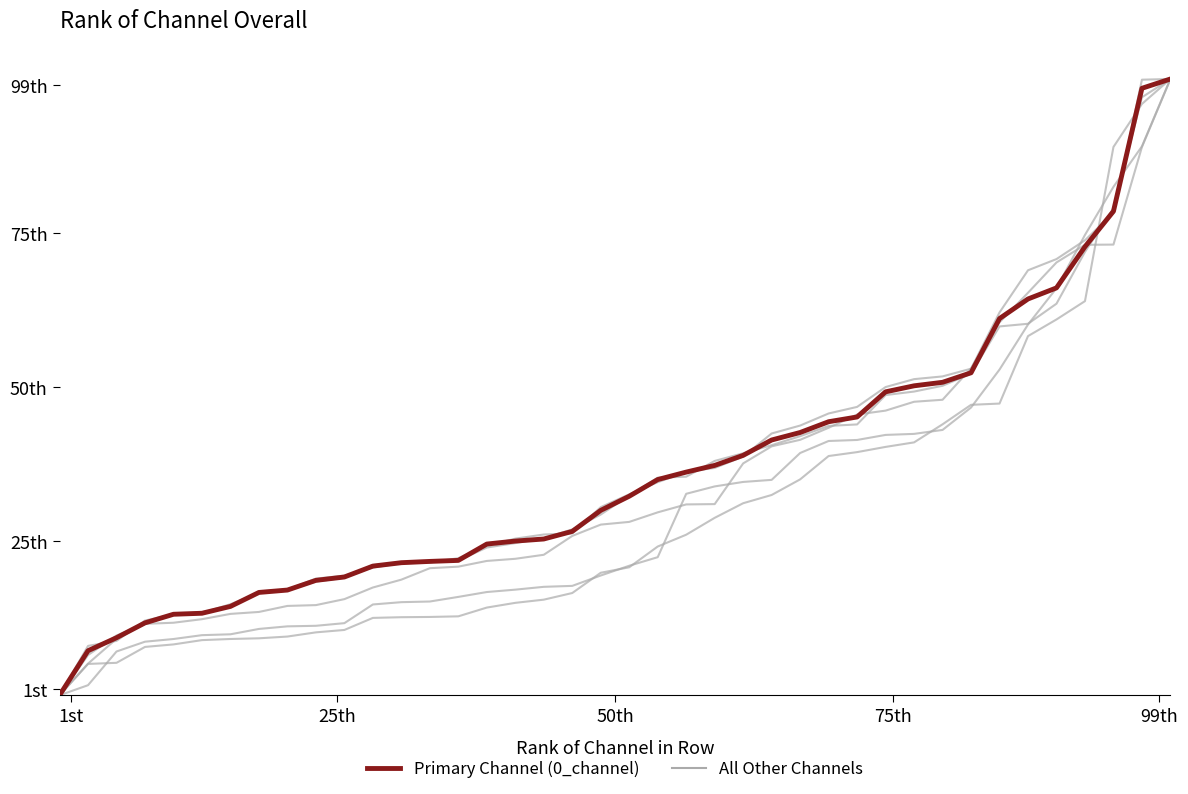

Reading right to left, transcribe all the data shown in this chart.

1_channel: 100.0	97.0	79.0	71.9	63.5	60.3	59.8	52.2	50.2	49.3	48.7	43.9	43.7	42.0	40.6	39.3	38.0	35.5	35.3	32.4	29.3	26.9	25.5	24.7	24.0	21.9	21.8	21.4	20.7	19.4	18.9	17.2	16.8	14.3	13.5	13.1	11.6	9.7	6.5	0.0
2_channel: 100.0	99.9	78.3	73.8	70.8	69.0	62.1	53.0	51.7	51.3	50.0	46.8	45.7	43.8	42.5	38.7	36.9	36.3	34.6	32.6	30.5	26.3	26.1	25.4	24.3	22.2	21.5	21.4	21.1	19.1	18.4	17.0	16.6	14.8	13.4	13.1	12.1	8.8	8.0	0.0
3_channel: 100.0	89.1	82.5	74.7	66.0	60.2	52.8	46.7	43.1	42.4	42.2	41.4	41.3	39.3	35.0	34.6	33.9	32.7	22.4	21.0	19.4	17.7	17.6	17.1	16.8	16.0	15.2	15.1	14.7	11.7	11.3	11.2	10.8	9.9	9.8	9.1	8.7	7.1	1.6	0.0
4_channel: 100.0	89.0	73.1	73.1	70.2	65.3	60.5	53.0	47.9	47.6	46.2	45.6	43.4	41.4	40.4	37.6	31.0	31.0	29.7	28.1	27.7	25.9	22.8	22.1	21.8	20.9	20.6	18.8	17.5	15.6	14.6	14.5	13.5	13.2	12.3	11.8	11.6	9.2	5.1	0.0
8_channel: 100.0	96.0	89.0	64.0	61.0	58.3	47.3	47.1	44.0	41.0	40.3	39.5	38.8	35.0	32.5	31.2	28.8	26.1	24.1	20.8	19.9	16.6	15.5	15.0	14.2	12.8	12.7	12.7	12.6	10.6	10.2	9.5	9.2	9.1	8.9	8.3	7.8	5.3	5.1	0.0
Primary Channel (0_channel): 100.0	98.5	78.5	72.8	66.1	64.3	61.1	52.3	50.8	50.2	49.2	45.2	44.4	42.6	41.4	38.9	37.3	36.2	35.0	32.3	30.0	26.6	25.4	25.0	24.5	21.9	21.7	21.5	21.0	19.2	18.6	17.1	16.7	14.4	13.3	13.1	11.7	9.3	7.2	0.0